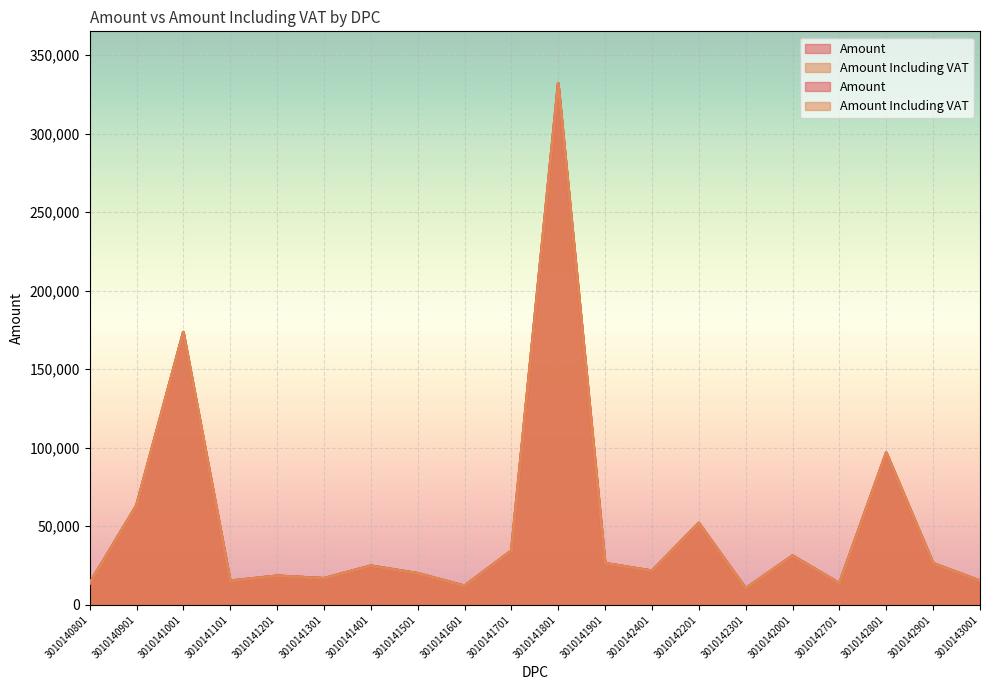

At which category does Amount Including VAT reach its first local valley?

3010141101